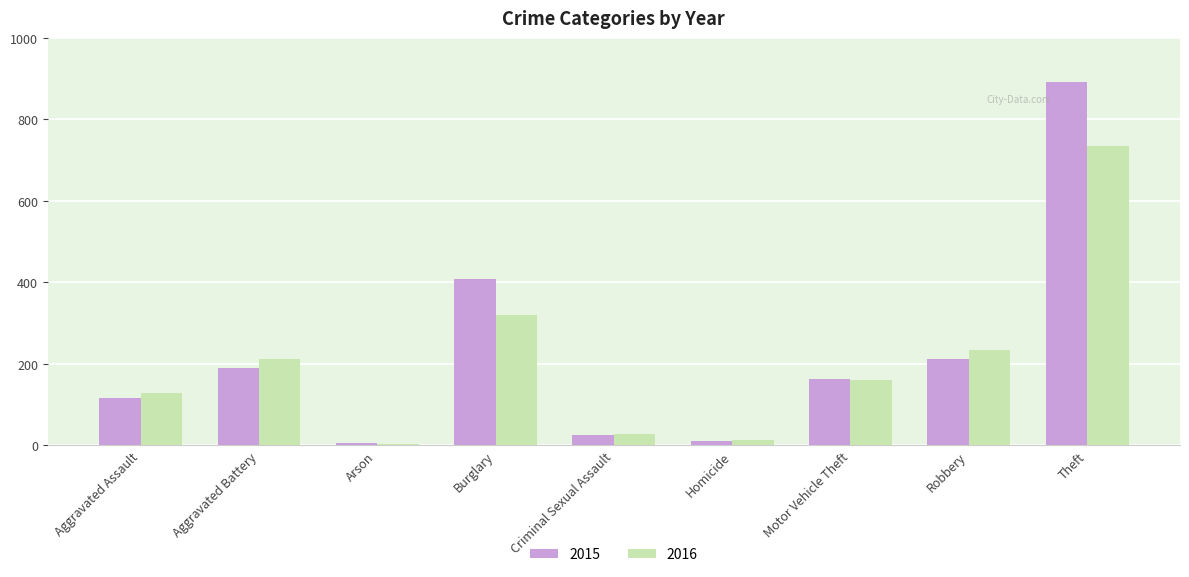

Where does the 2016 series first go above 160?

Aggravated Battery